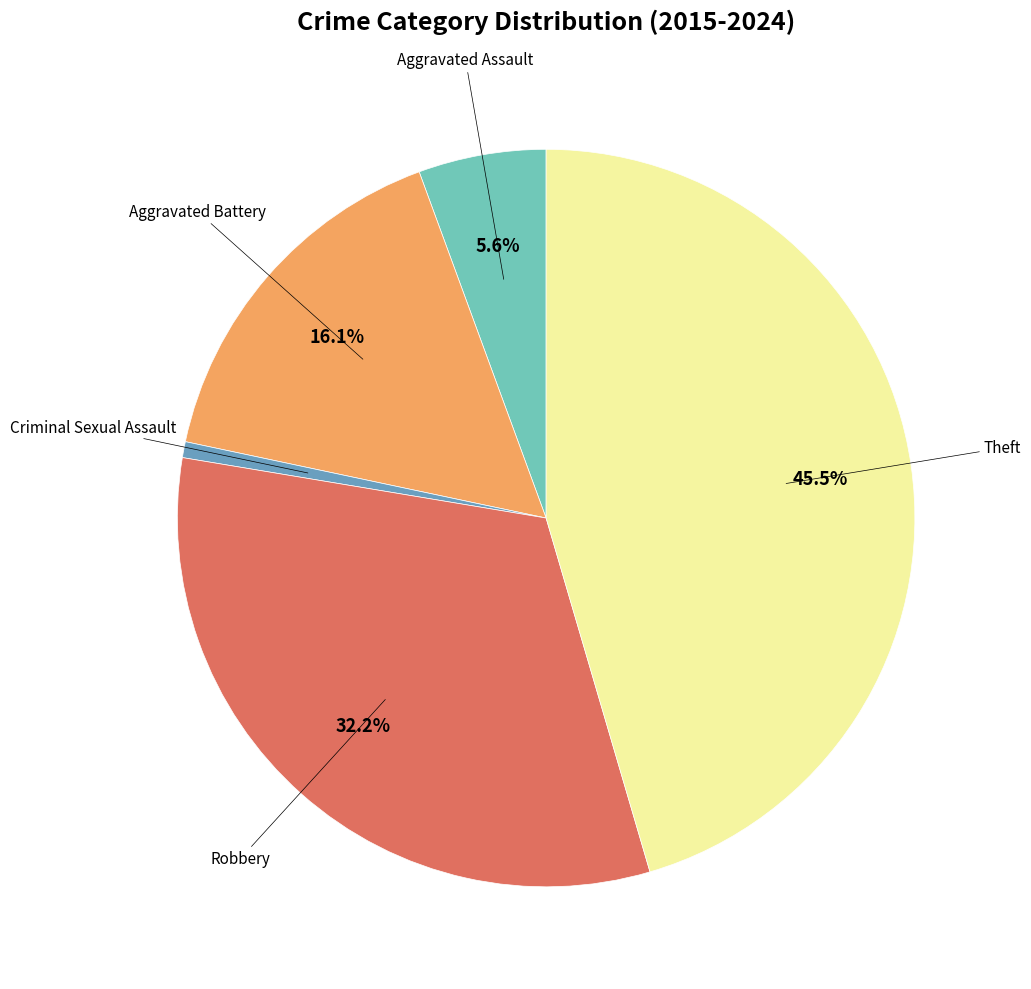

Is there a majority slice in this chart?

No